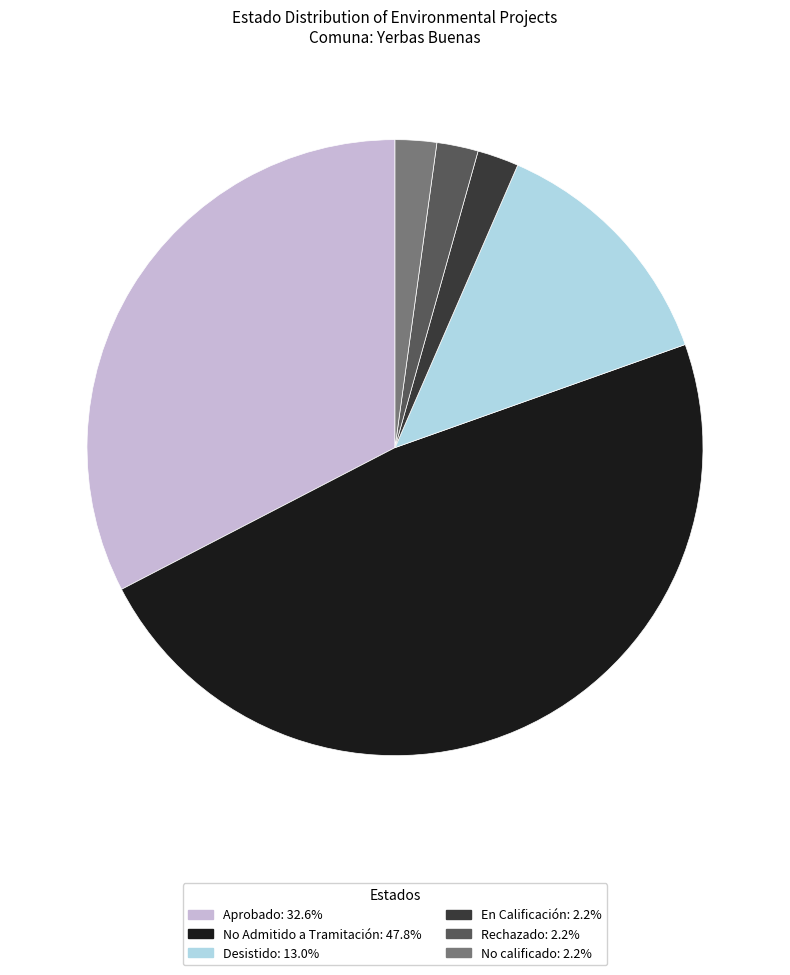

Combined, do Aprobado and No calificado account for over 50%?

No